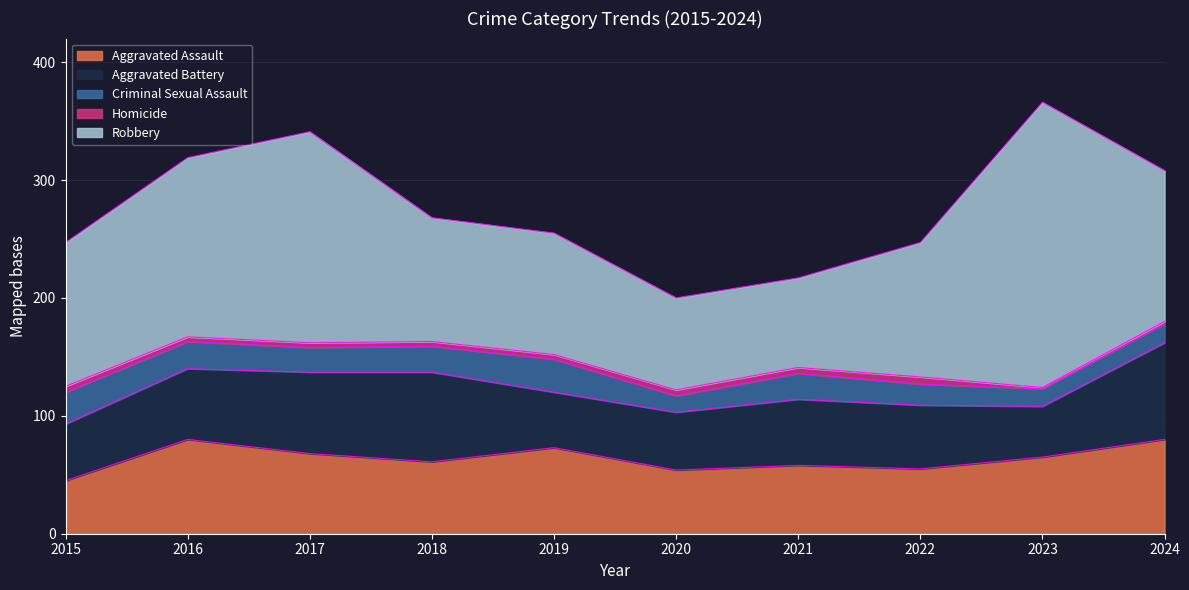

What is the greatest value displayed?

242